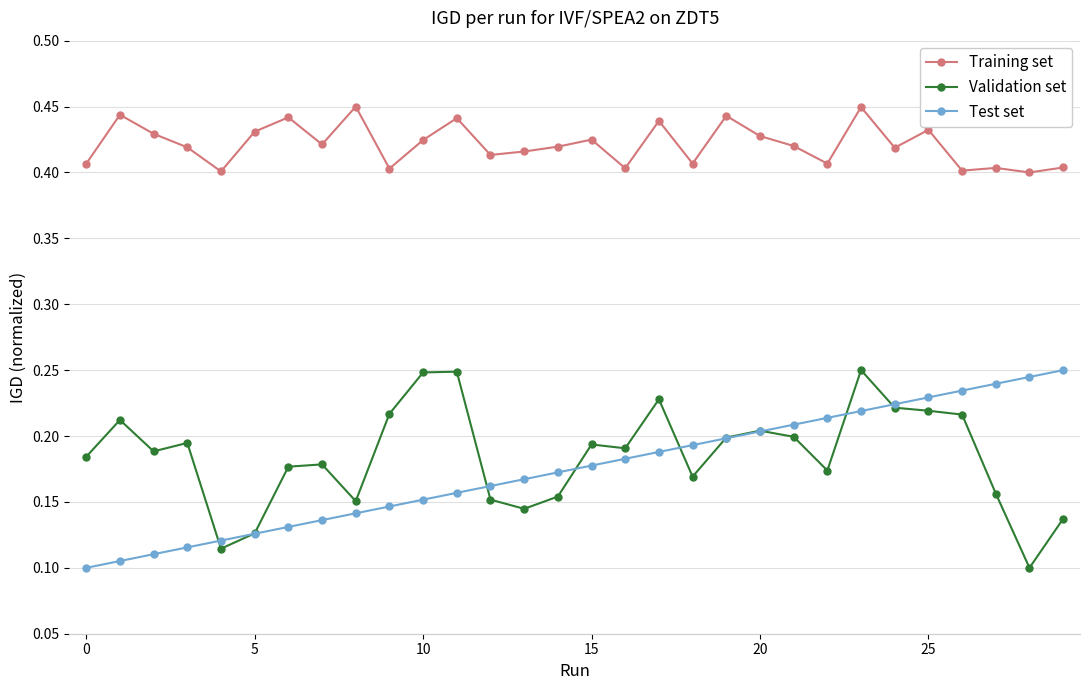

After their last crossing, which series has the higher values: Validation set or Test set?

Test set